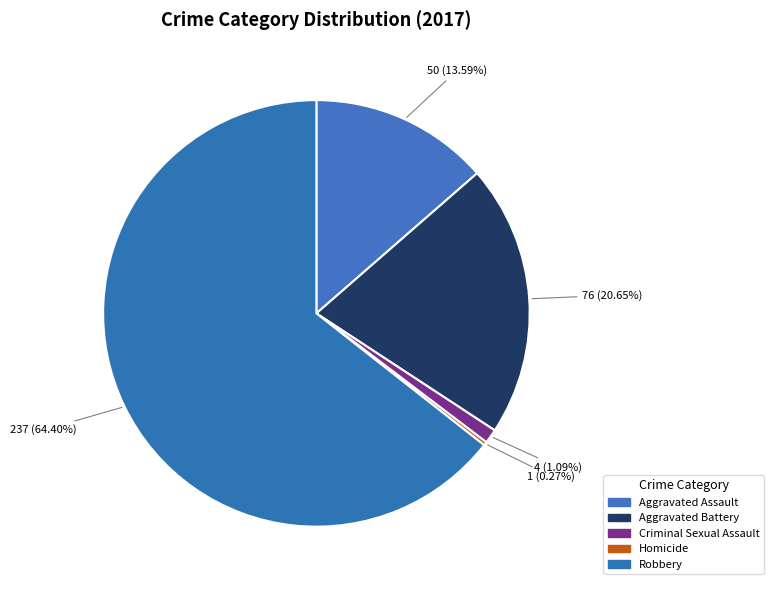

Approximately how many times larger is the value at Aggravated Assault compared to Criminal Sexual Assault?

12.5